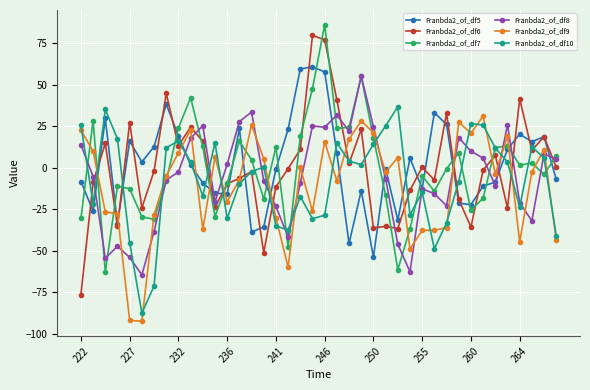

Which series ends up on top after the final intersection of Franbda2_of_df5 and Franbda2_of_df9?

Franbda2_of_df5